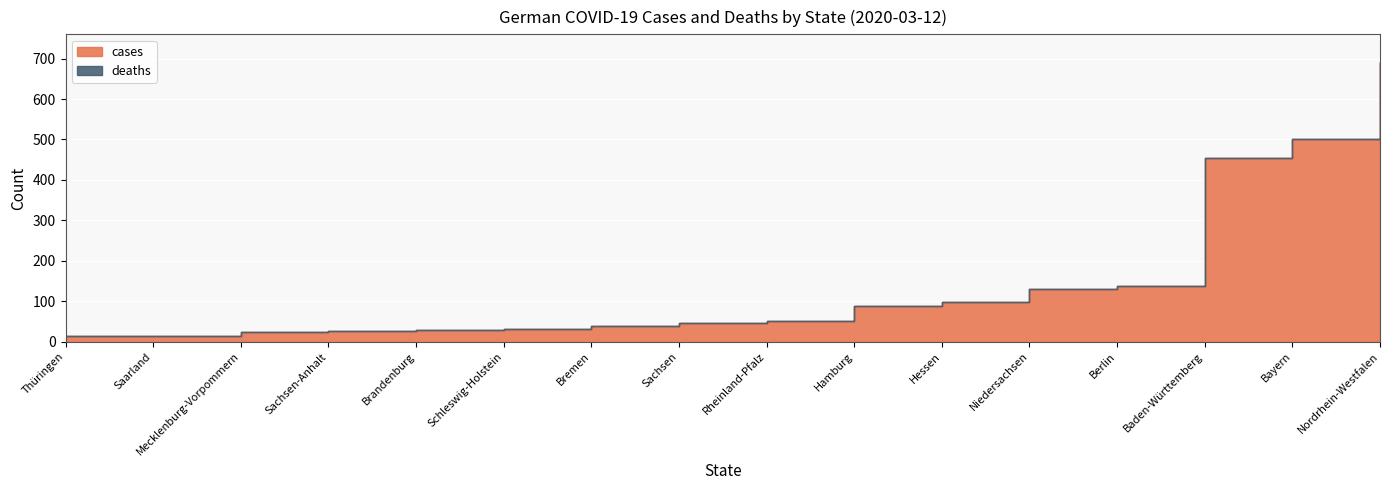

How many categories are shown in the chart?

16